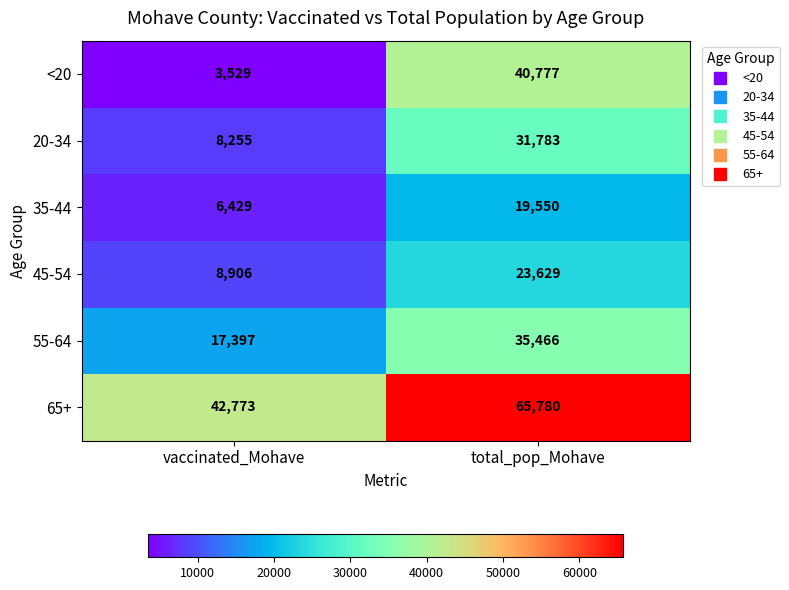

What is the greatest value displayed?

65780